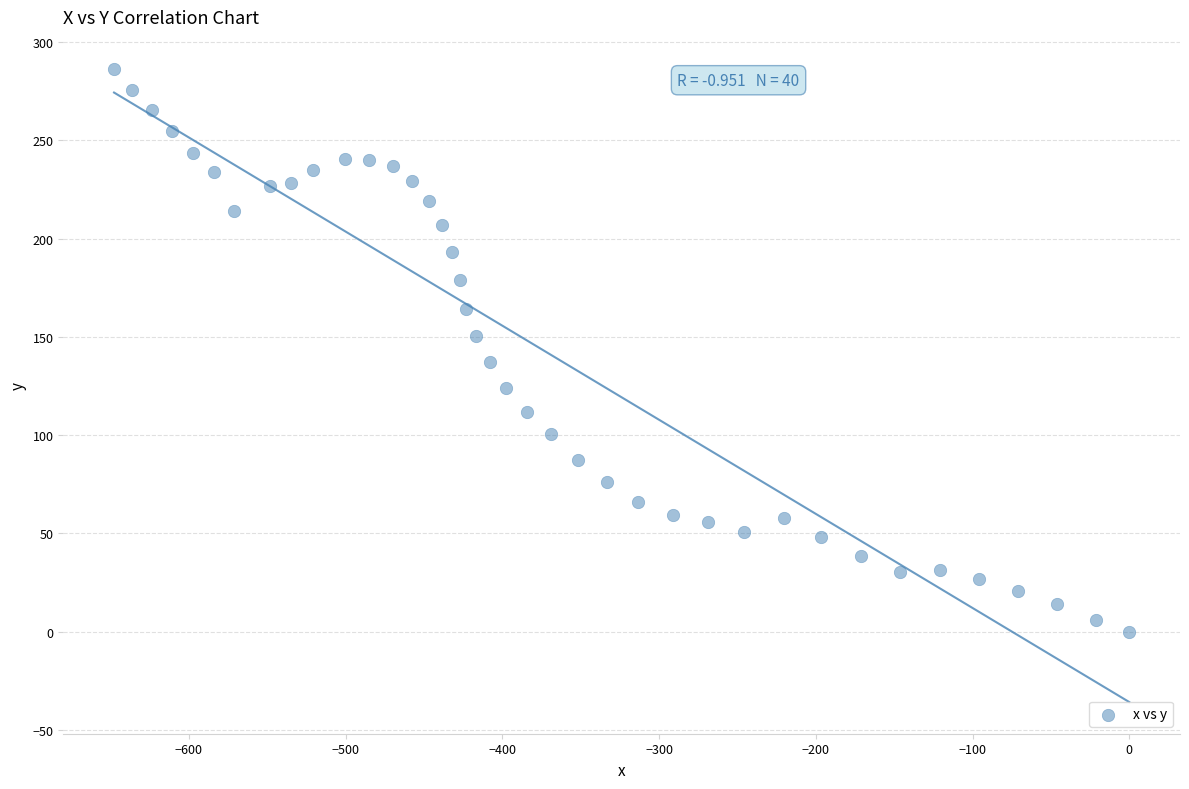

What is the range of X values (max minus min)?

647.8